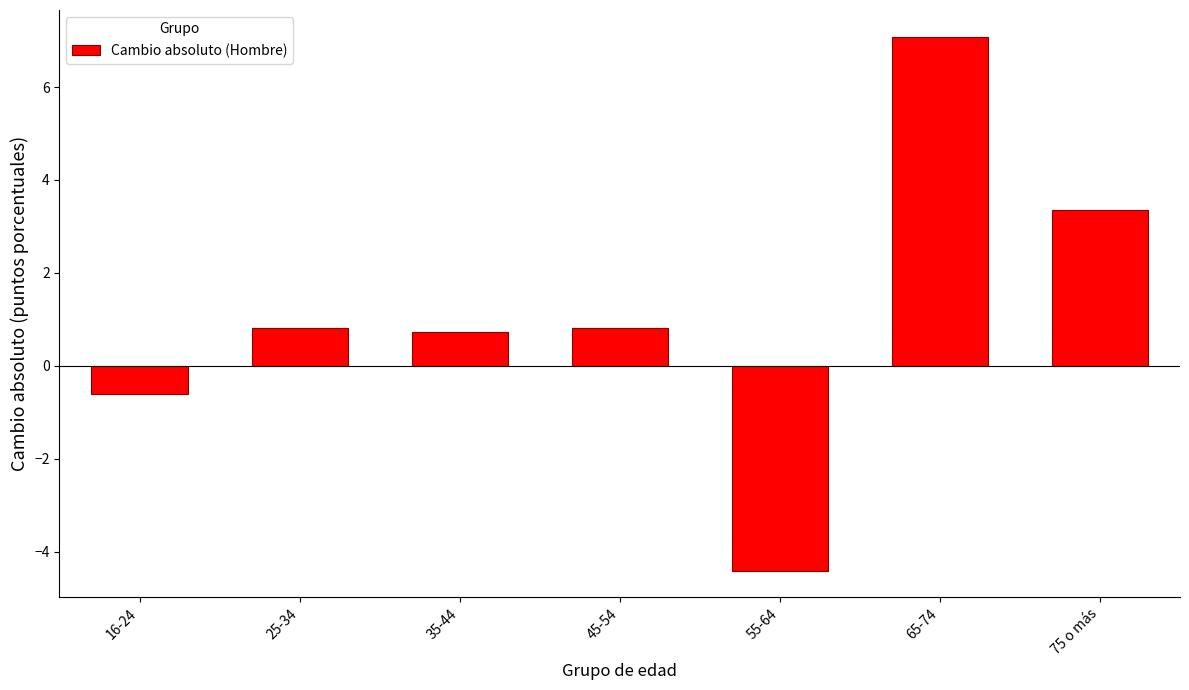

Reading left to right, list all the values displayed in this chart.

16-24=-0.6	25-34=0.8	35-44=0.7	45-54=0.8	55-64=-4.4	65-74=7.1	75 o más=3.4